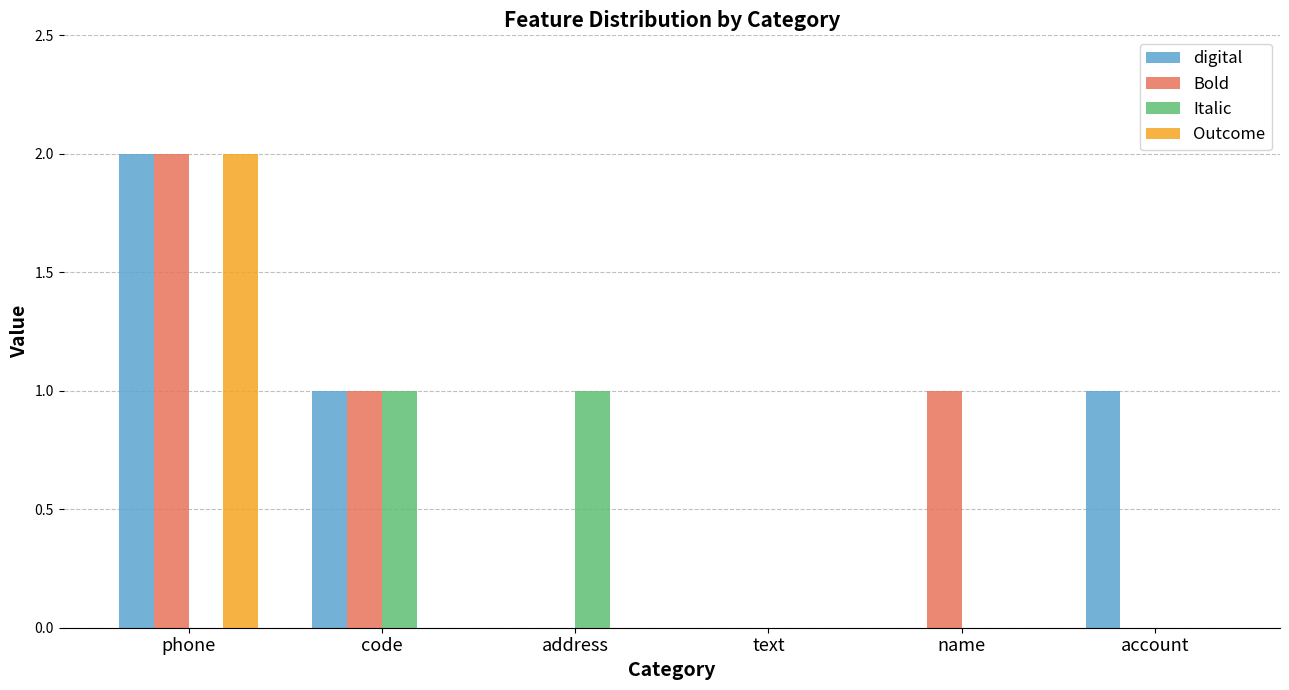

Which category has the highest value in the Outcome series?

phone